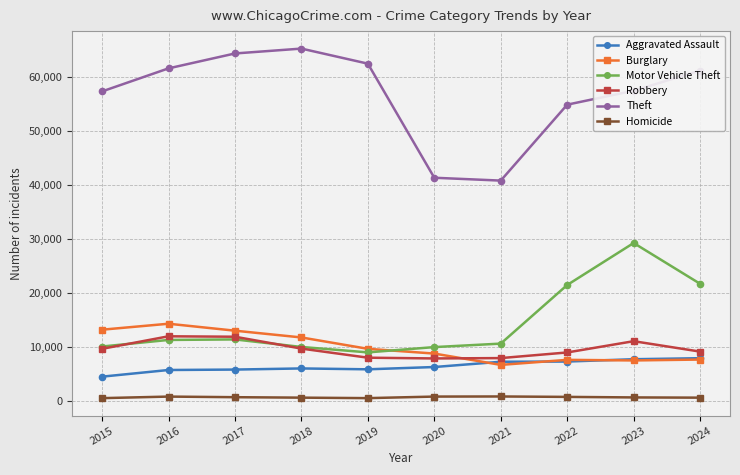

What is the sum of all Motor Vehicle Theft values?

144677